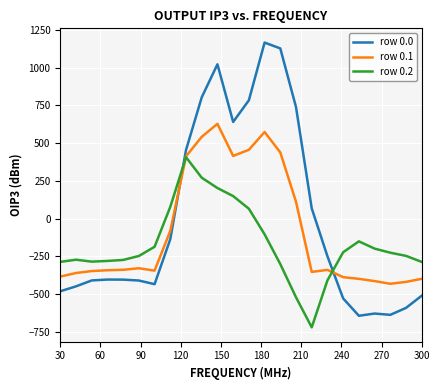

How many intersections are there between row 0.0 and row 0.2?

2